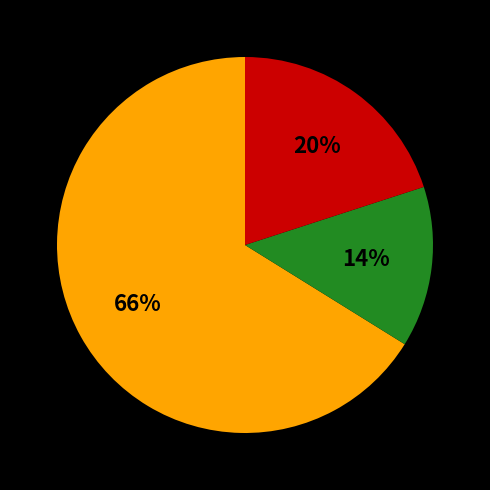

Does any single category account for the majority?

Yes